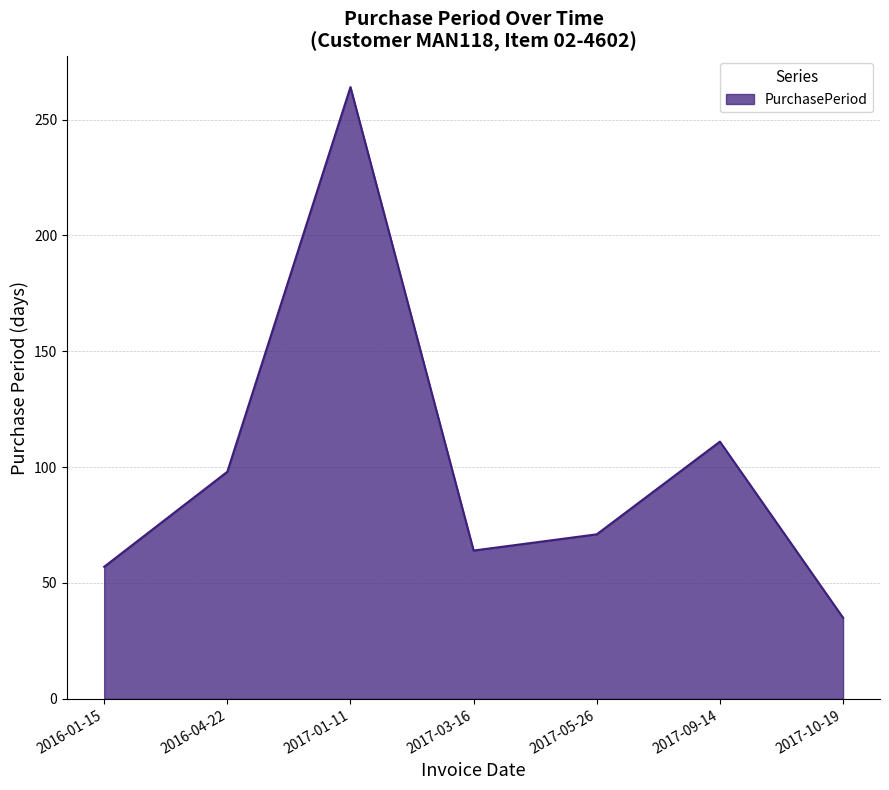

What is the maximum value shown in the chart?

264